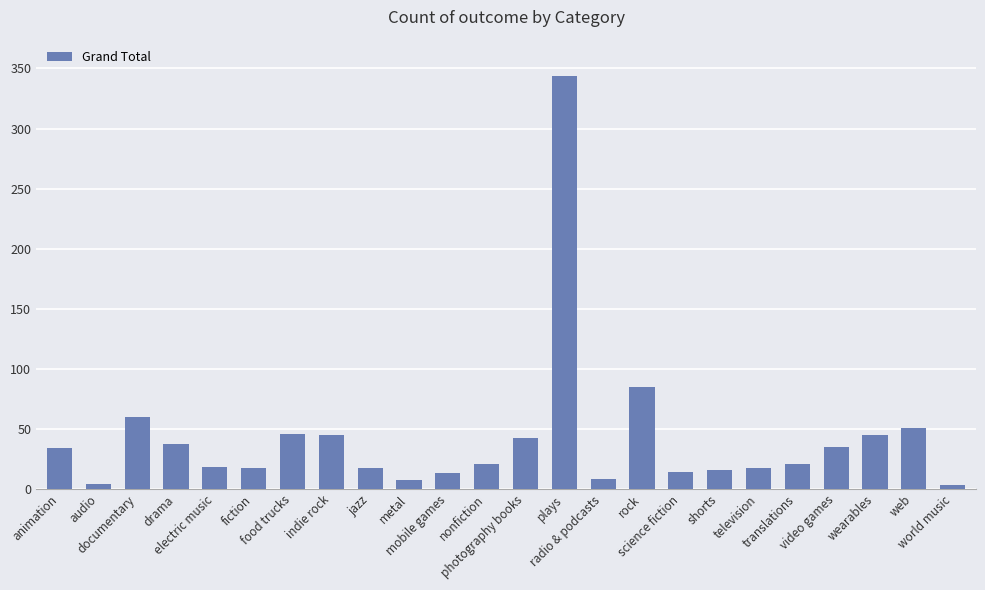

What is the average value?

42